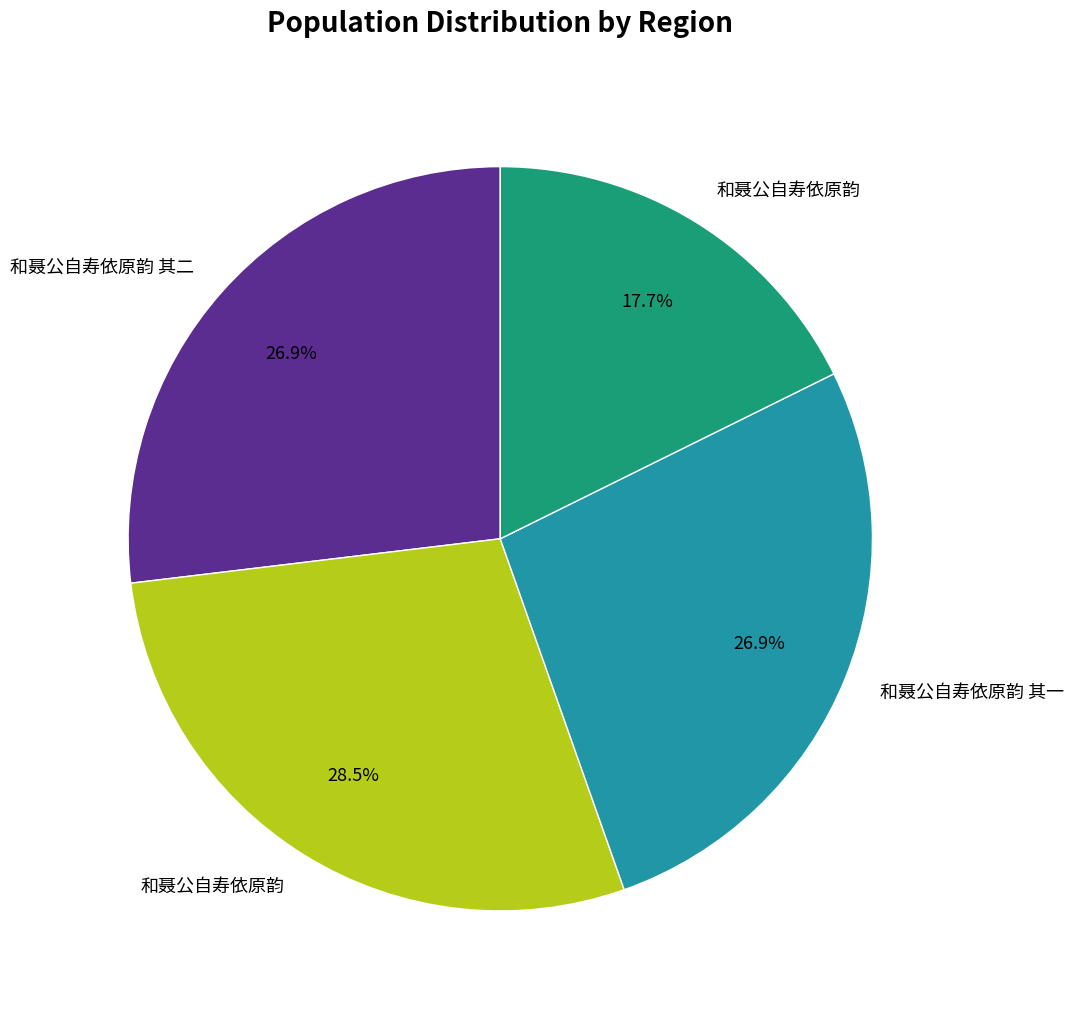

Is there a majority slice in this chart?

No